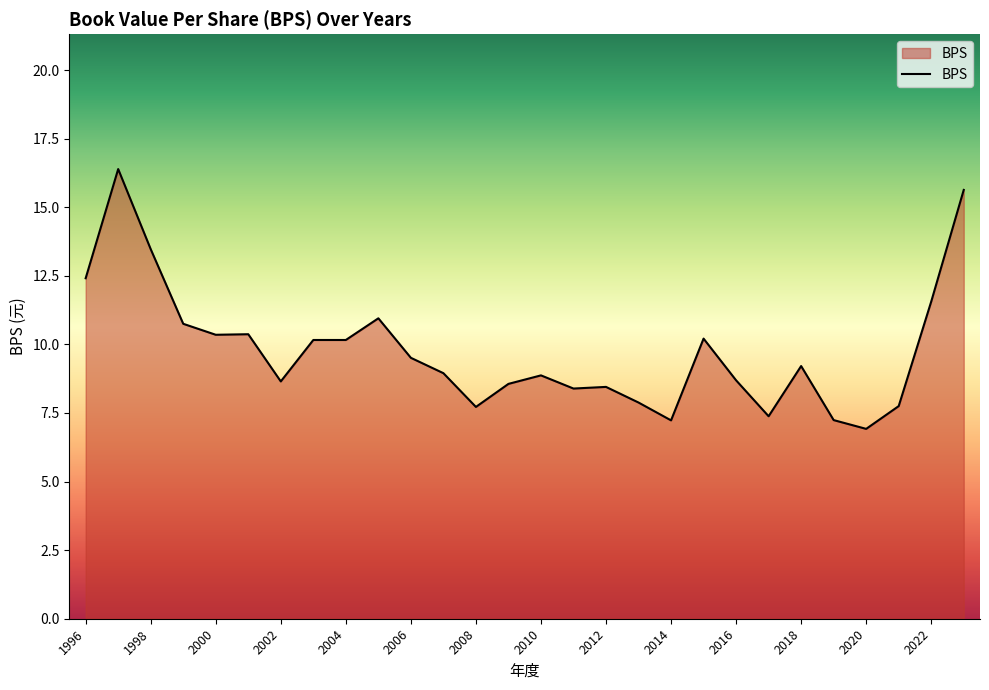

What is the smallest value displayed?

6.9